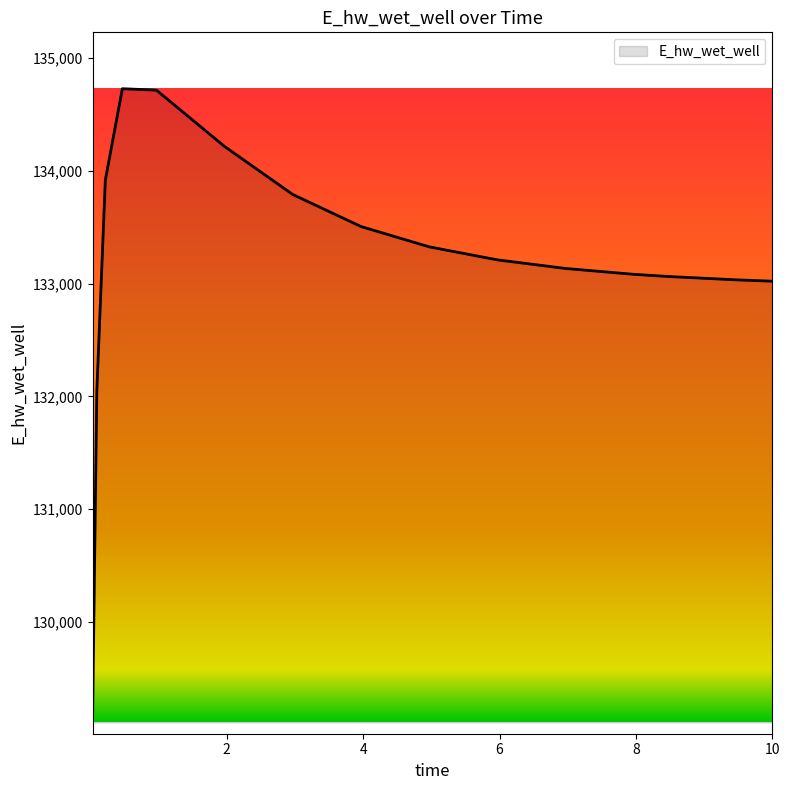

How many values are below 133210?

7